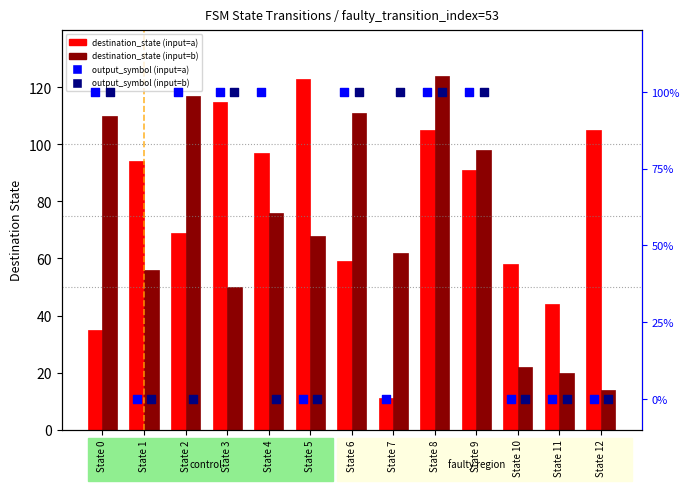

At how many categories does at least one series exceed 56?

12